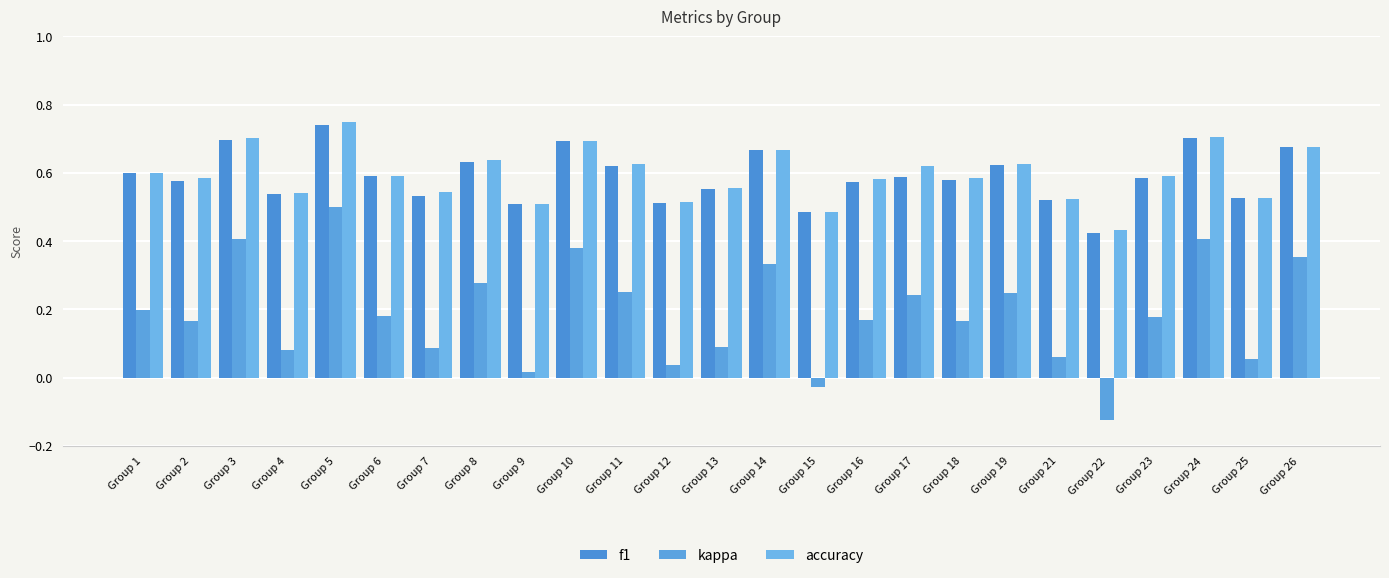

Are the bars horizontal?

No